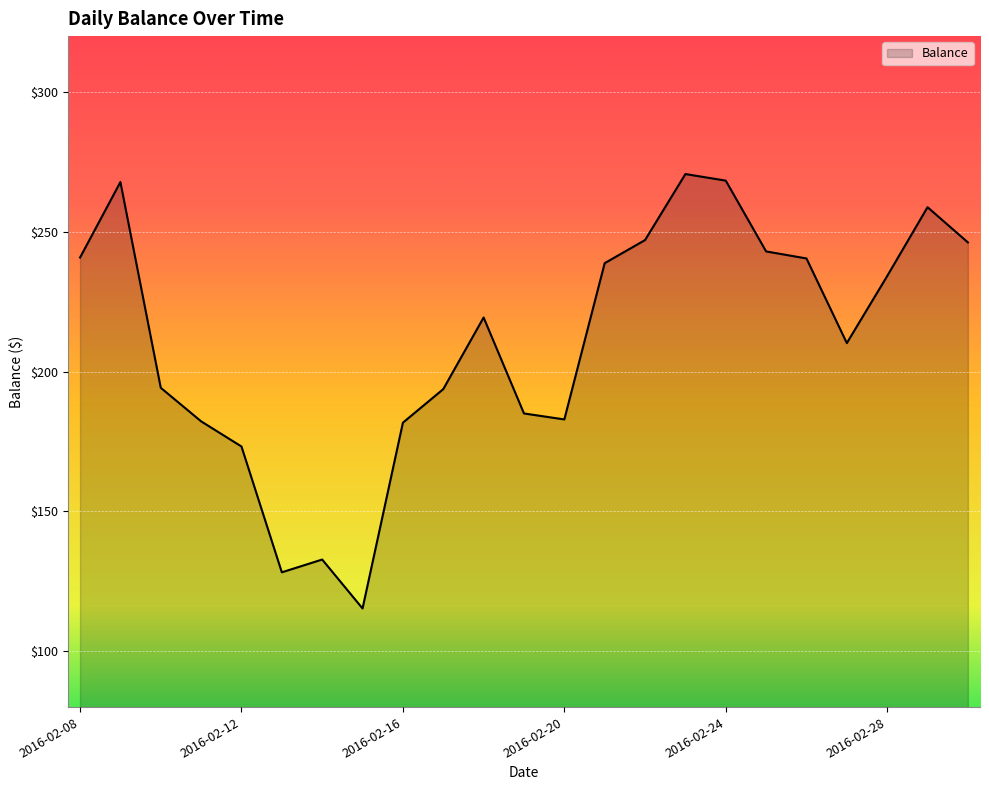

What is the smallest value displayed?

115.3